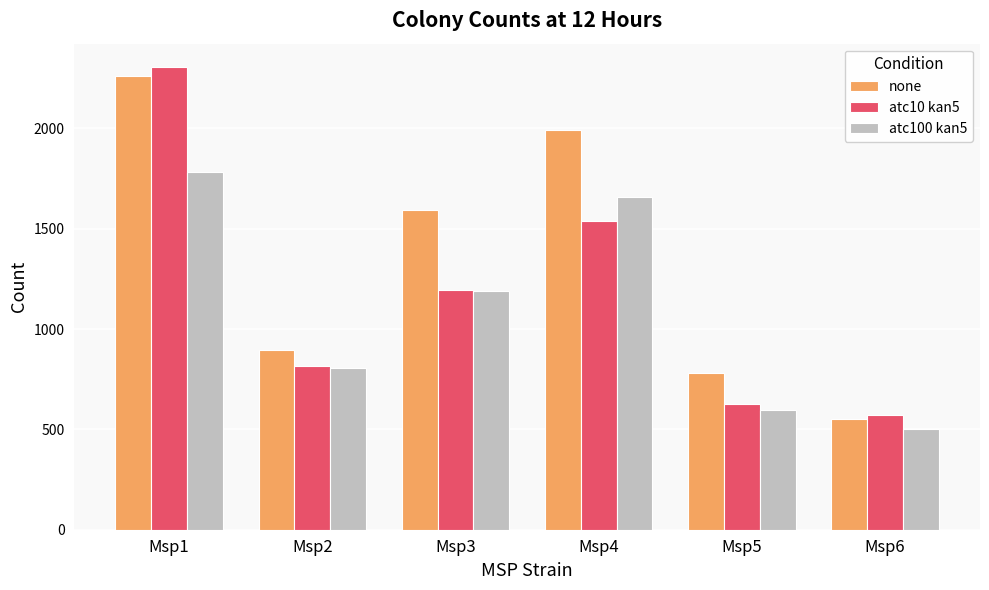

True or false: atc10 kan5 has a value of 534 at Msp2.

False